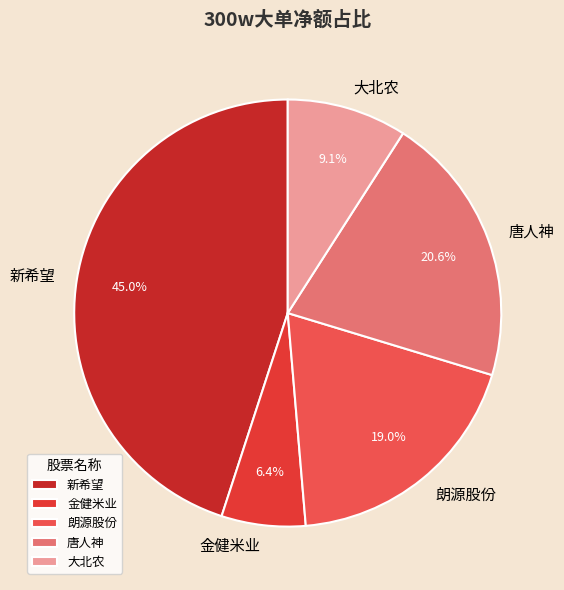

What is the largest slice in the pie chart?

新希望